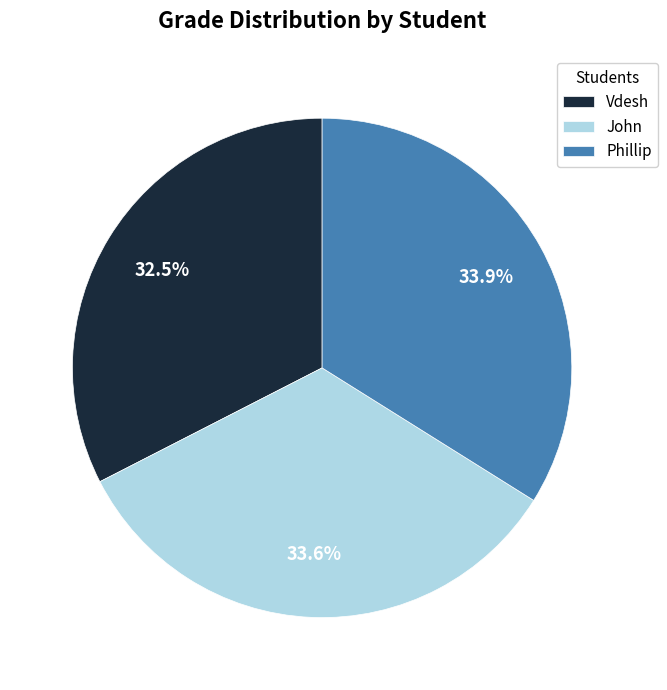

To the nearest percent, what is the combined percentage of John and Vdesh?

66%